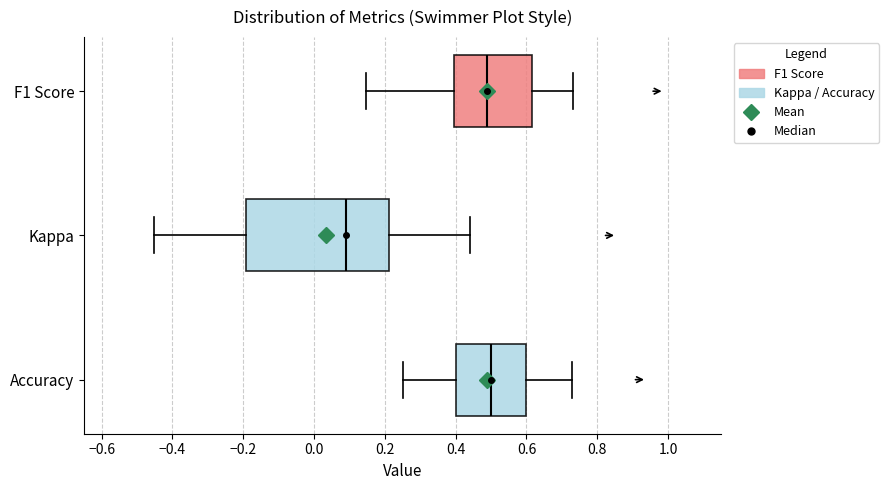

Reading bottom to top, read every box against the x-axis: the position of its median line, the range the box covers, and the ends of its whiskers. The values are not printed on the chart, so give them approximately, as read against the axis.

Accuracy: median 0.50, box 0.40 to 0.60, whiskers 0.26 to 0.72
Kappa: median 0.10, box -0.20 to 0.22, whiskers -0.46 to 0.44
F1 Score: median 0.48, box 0.40 to 0.62, whiskers 0.14 to 0.74